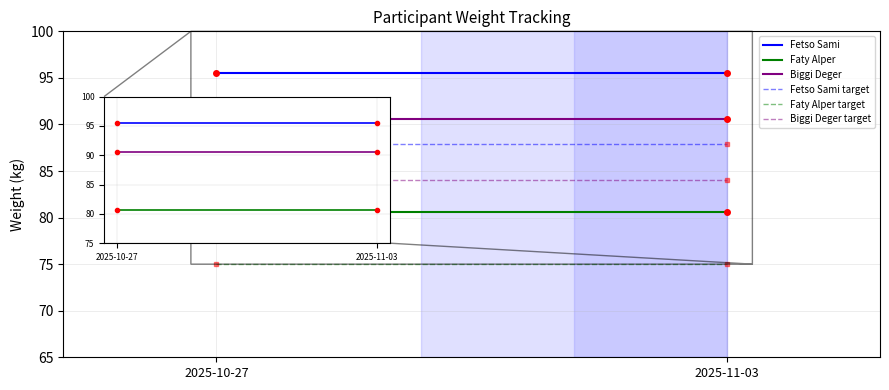

Count the number of categories in the chart.

2